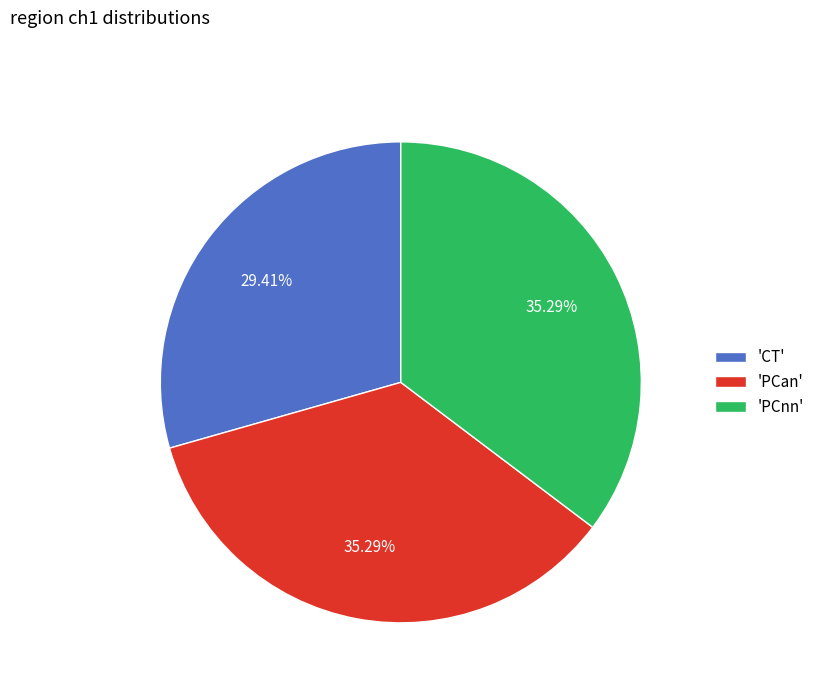

What is the smallest slice in the pie chart?

'CT'